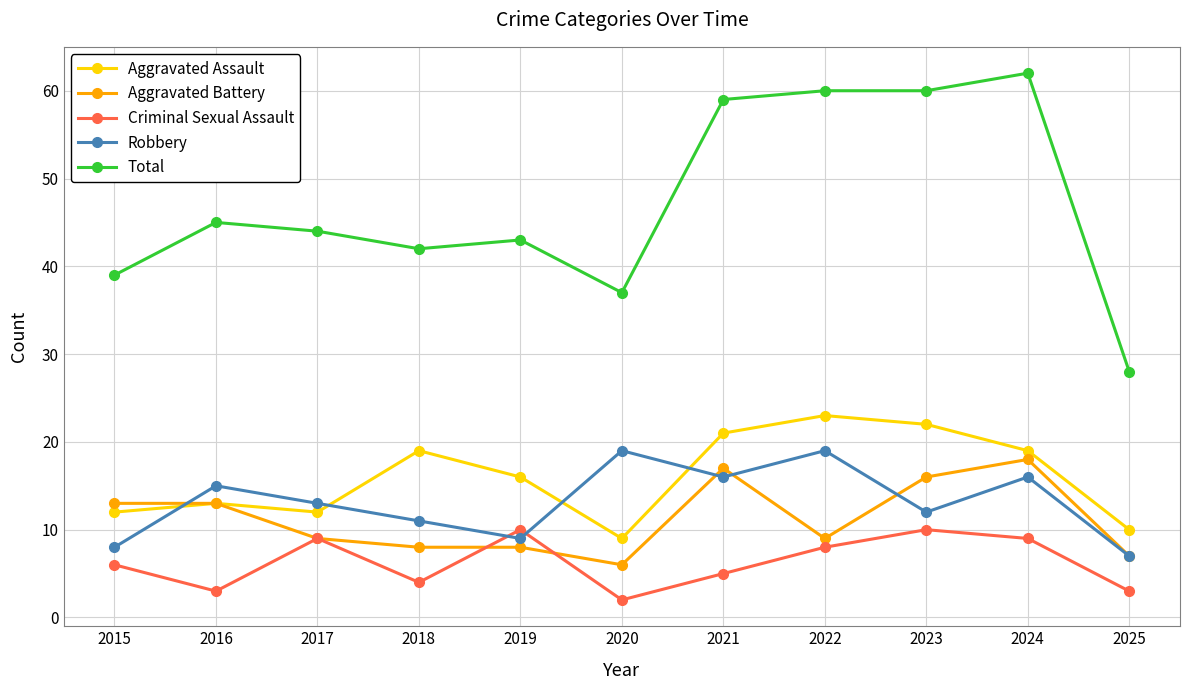

Reading left to right, what are all the values shown in this chart?

Aggravated Assault: 12	13	12	19	16	9	21	23	22	19	10
Aggravated Battery: 13	13	9	8	8	6	17	9	16	18	7
Criminal Sexual Assault: 6	3	9	4	10	2	5	8	10	9	3
Robbery: 8	15	13	11	9	19	16	19	12	16	7
Total: 39	45	44	42	43	37	59	60	60	62	28